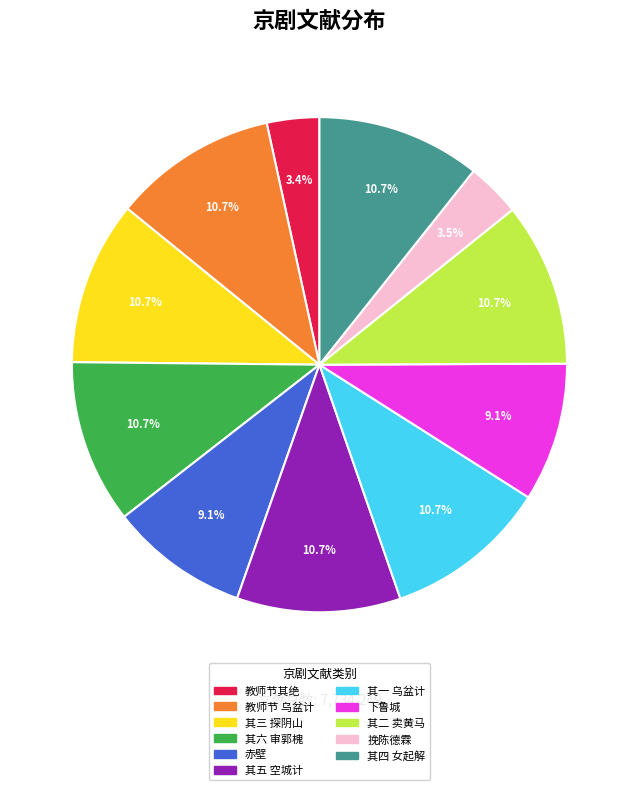

Combined, do 其五 空城计 and 教师节 乌盆计 account for over 50%?

No